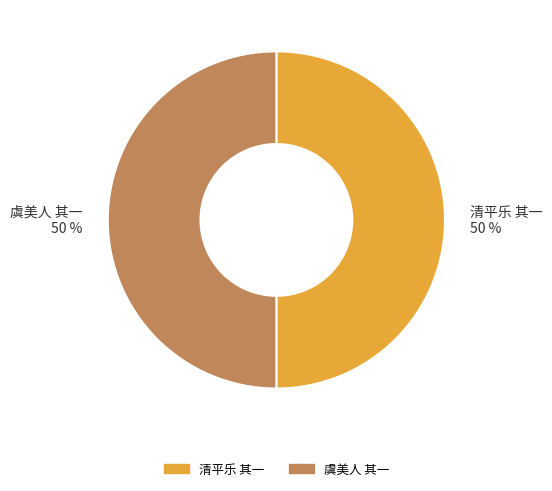

To the nearest percent, what is the average slice percentage?

50%